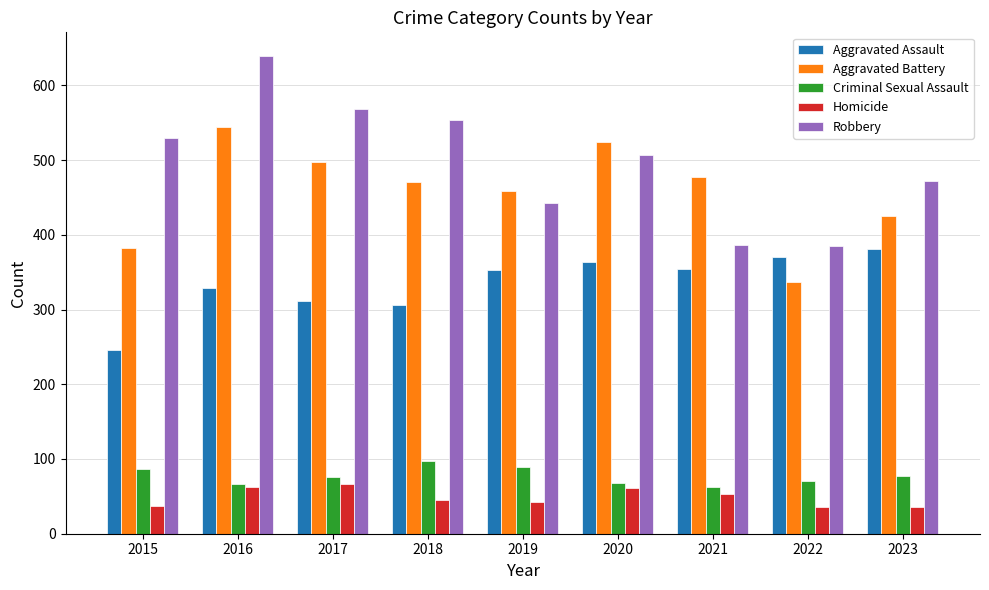

What is the sum of the Aggravated Assault values at 2018 and 2021?

660